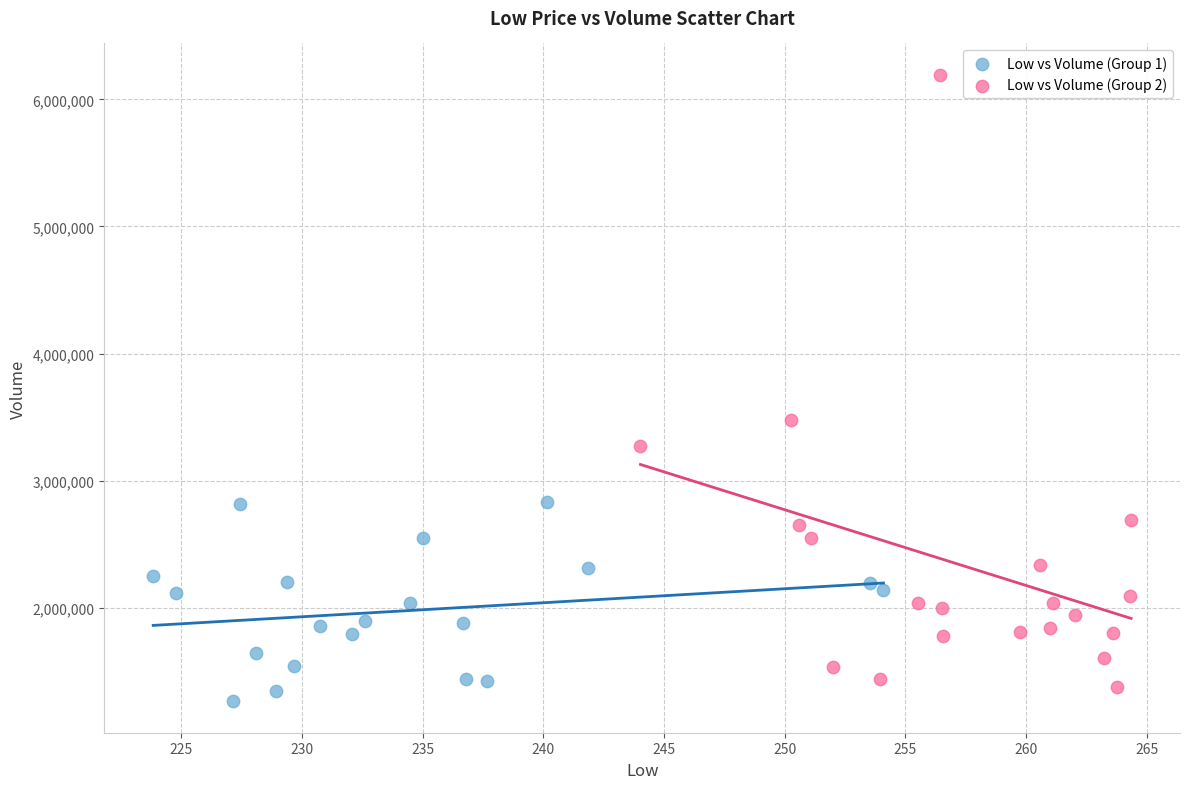

What are all the series names shown in the legend?

Low vs Volume (Group 1), Low vs Volume (Group 2)